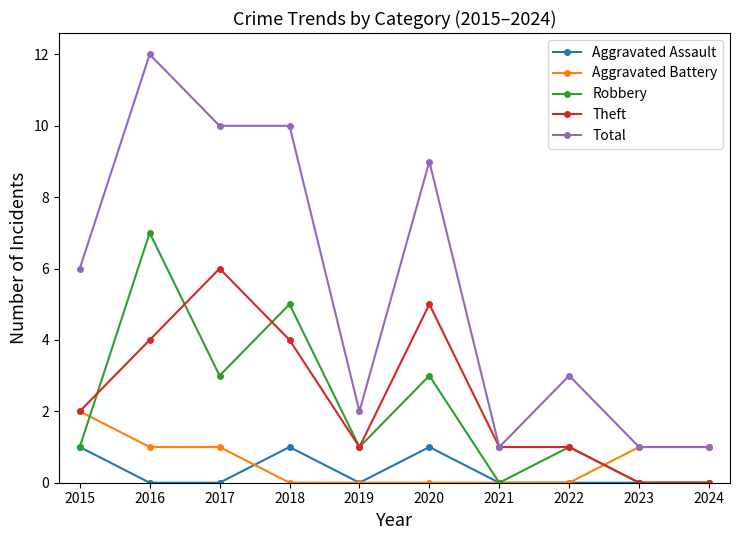

At which category does Theft reach its first local valley?

2019